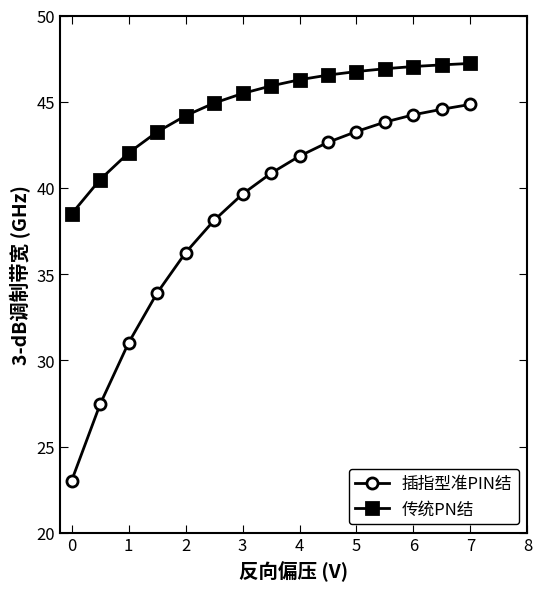

List the series in order of their overall mean, highest first.

传统PN结, 插指型准PIN结